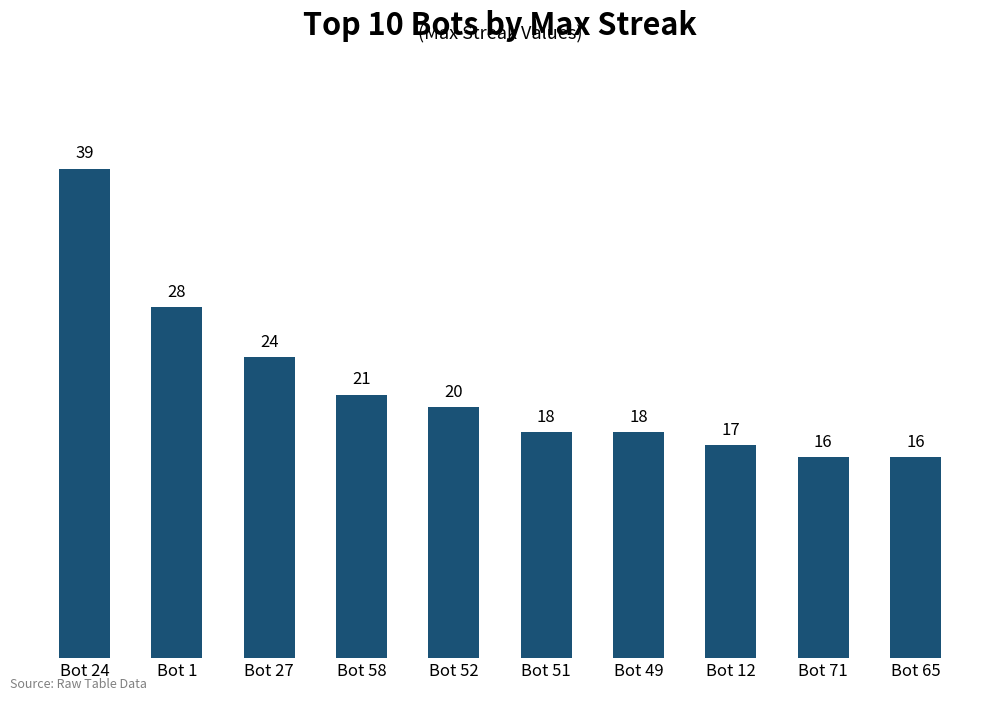

What is the difference between the values at Bot 1 and Bot 71?

12